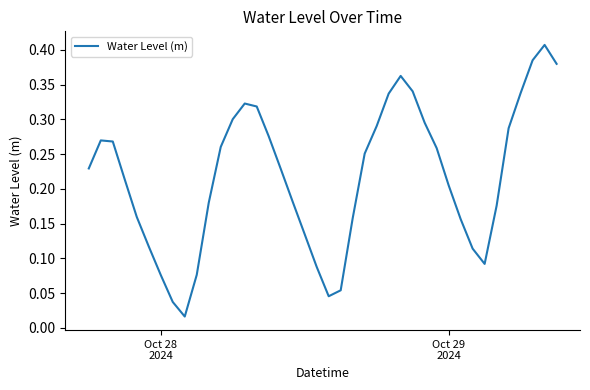

What is the difference between the maximum and minimum values?

0.4